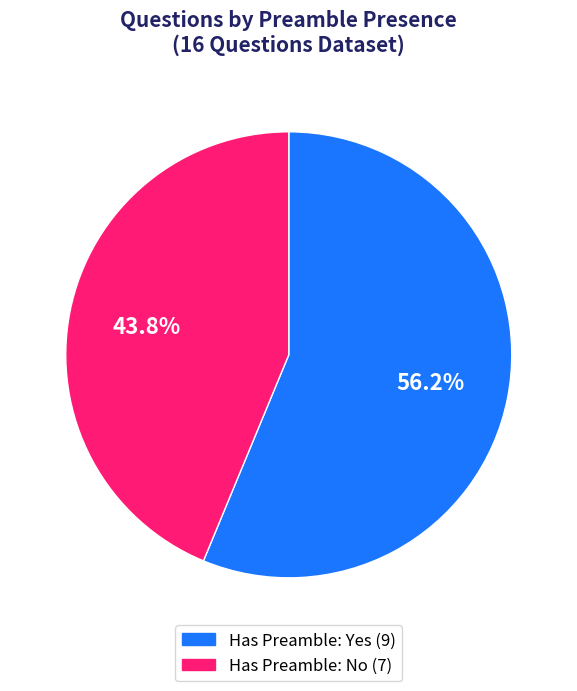

Is there any slice that represents more than half of the pie?

Yes